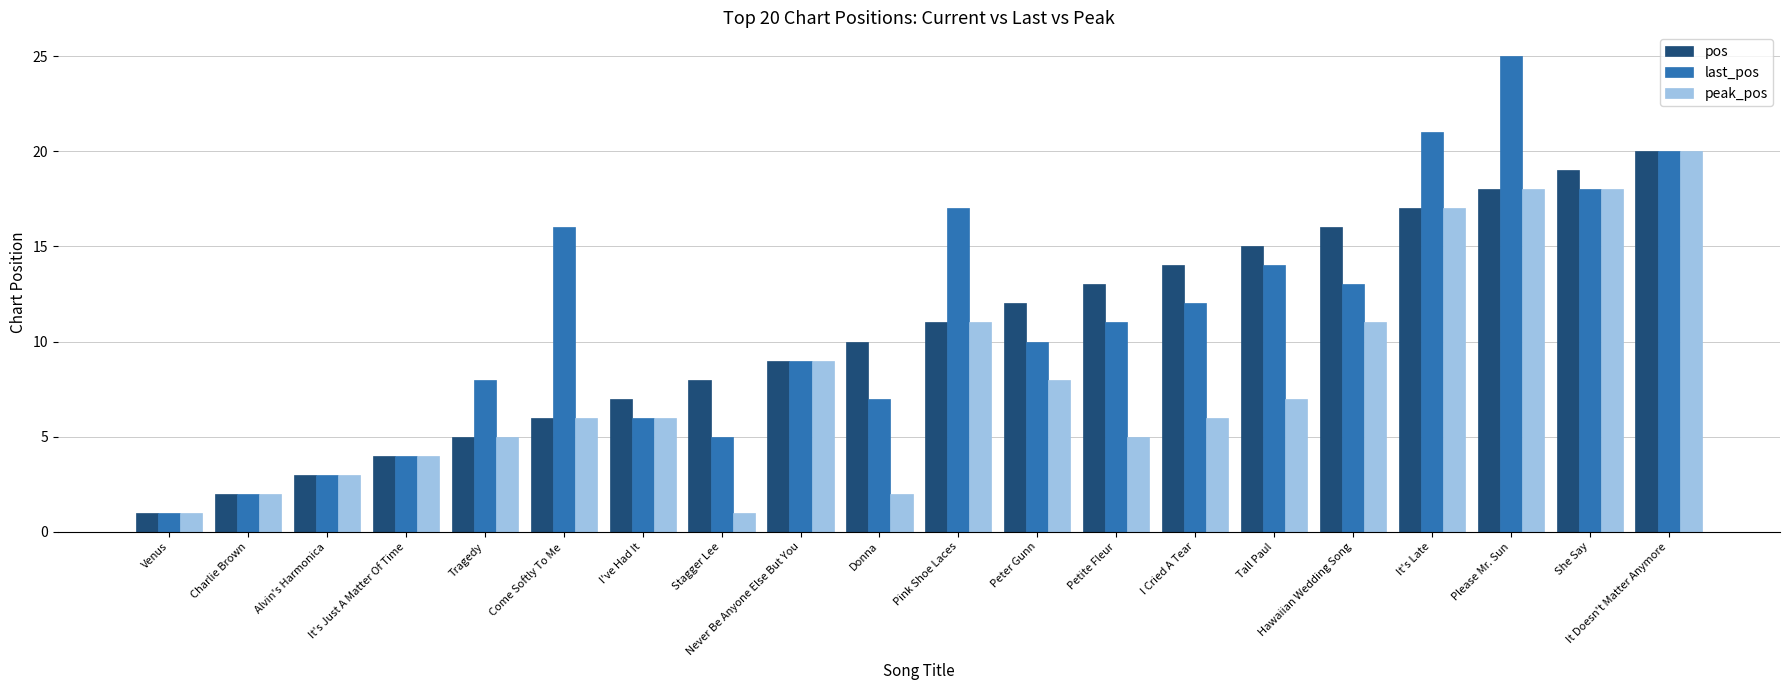

Is the value of peak_pos at Come Softly To Me greater than the value of pos at It's Just A Matter Of Time?

Yes